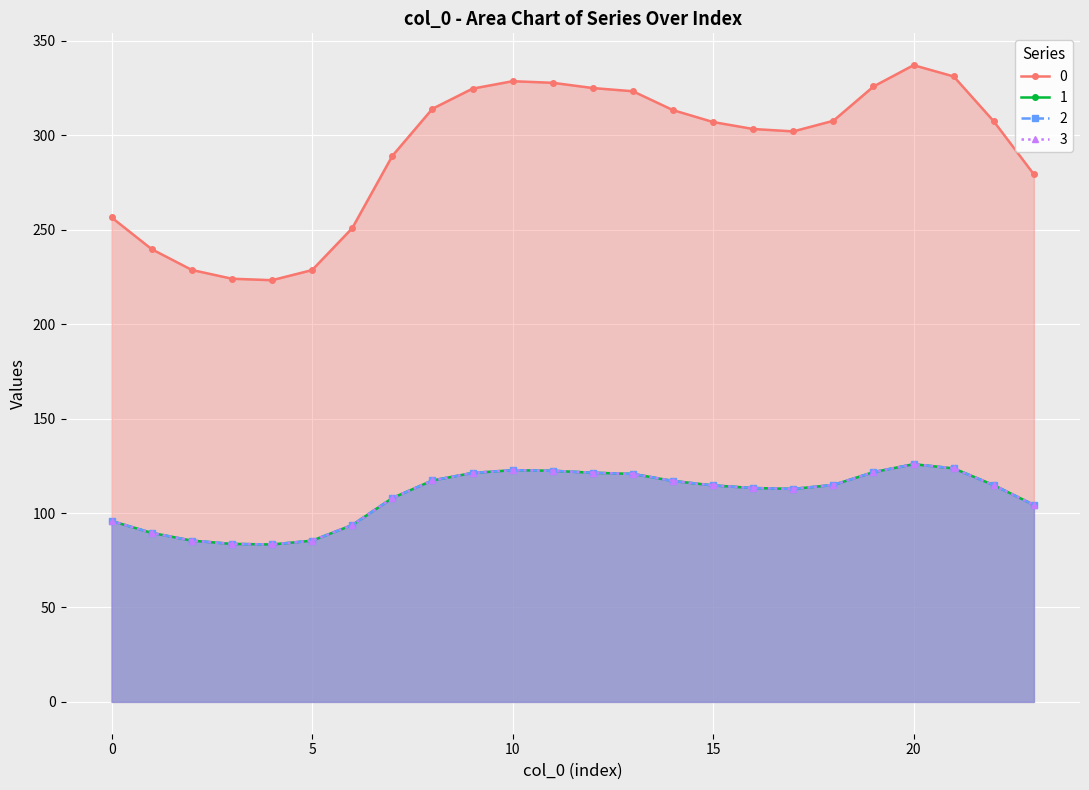

What is the value of the 1 point at the 1st from the left?

95.8